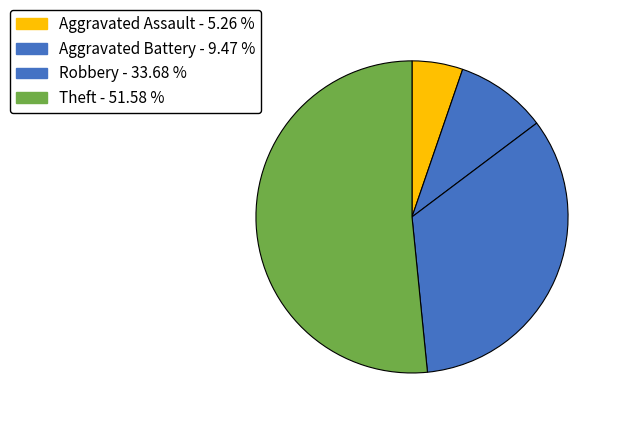

Rank the categories by value from highest to lowest.

Theft, Robbery, Aggravated Battery, Aggravated Assault